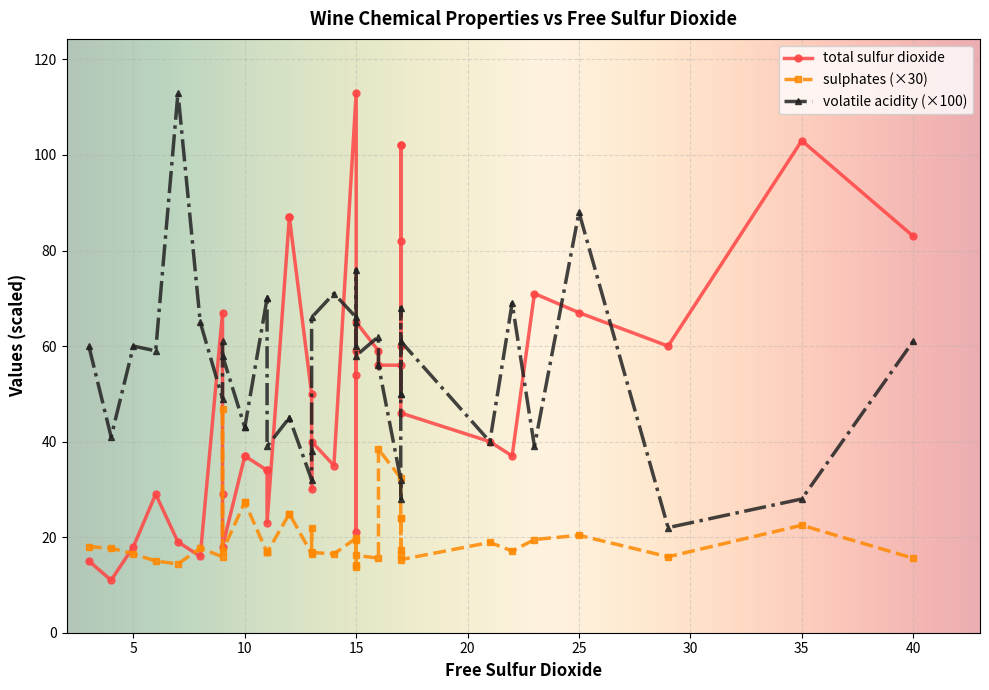

In volatile acidity, how many points are lower than both neighbors (excluding endpoints)?

10